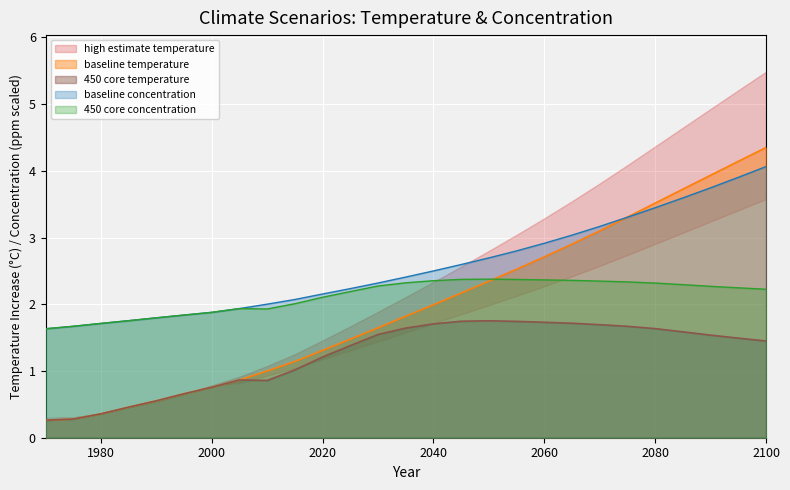

Is the value of baseline concentration at 2040 greater than the value of 450 core concentration at 2040?

Yes